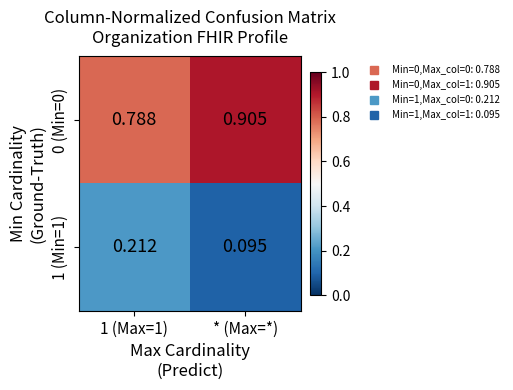

At which label is 1 (Min=1) closest to 0?

* (Max=*)